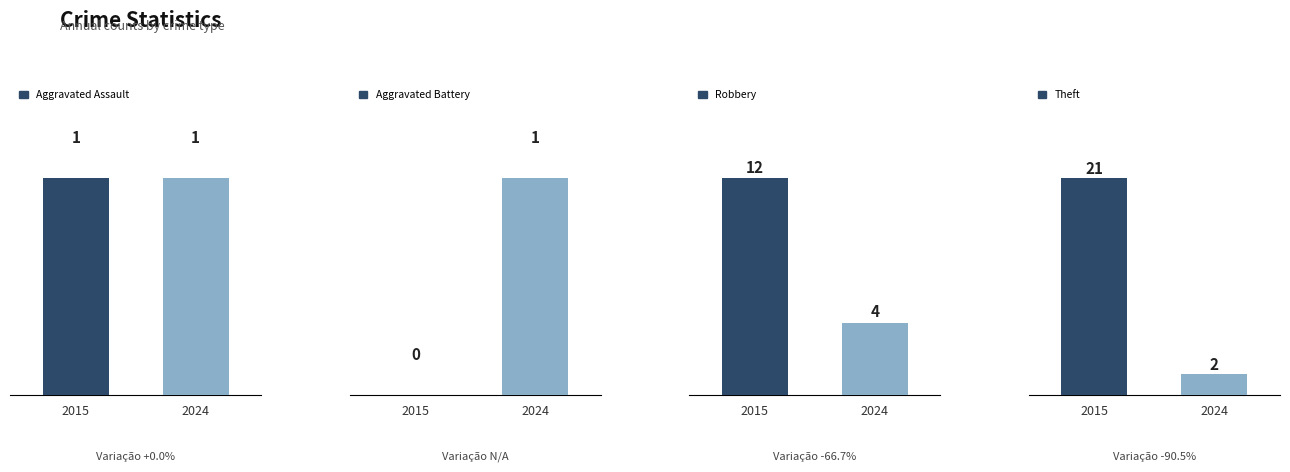

At which category is the sum across all series the highest?

2015